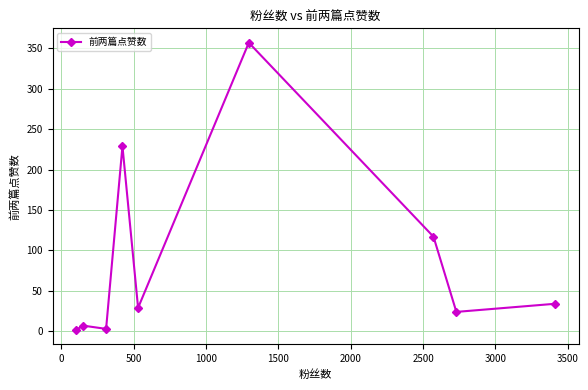

True or false: the data has more than 2 interior local peaks.

True